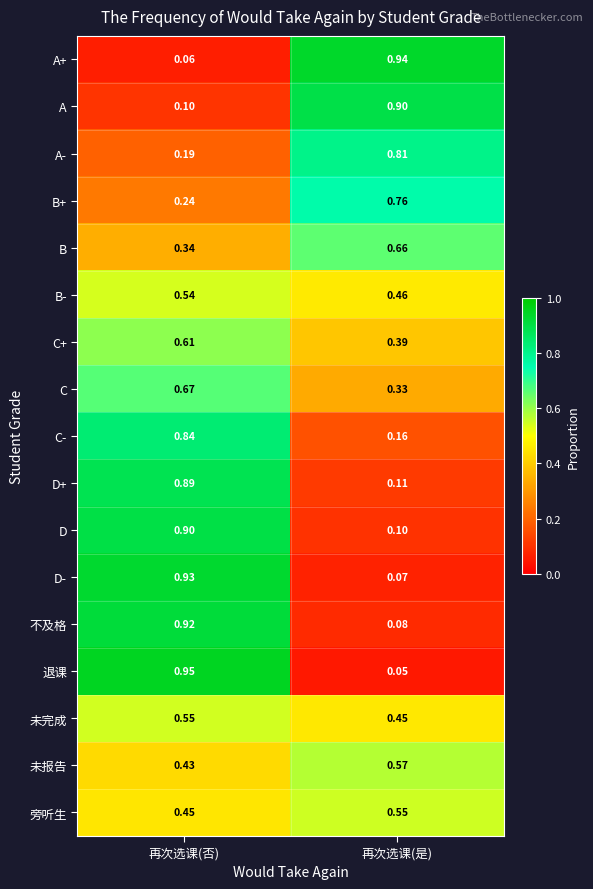

Between 再次选课(否) and 再次选课(是), which series saw the biggest shift?

退课